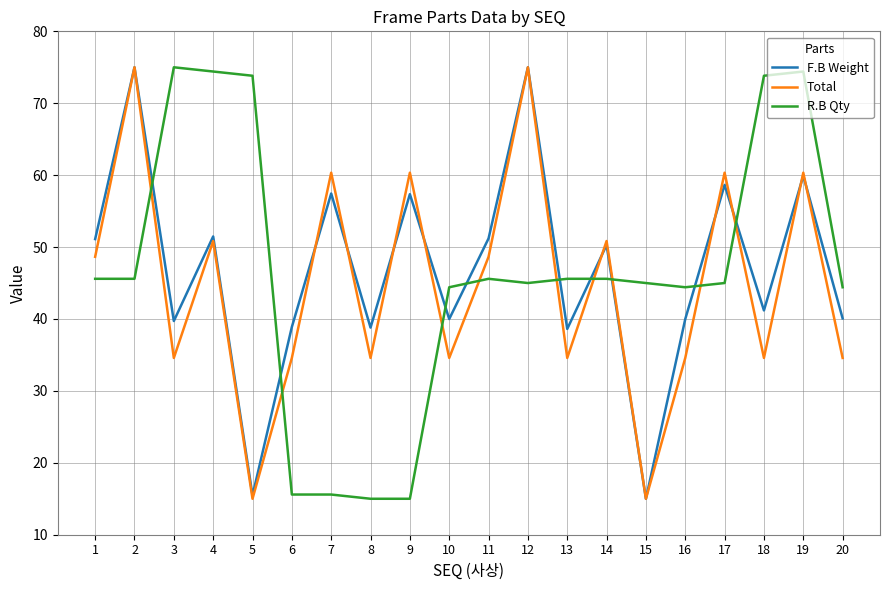

Between 3 and 7, which series saw the biggest shift?

R.B Qty